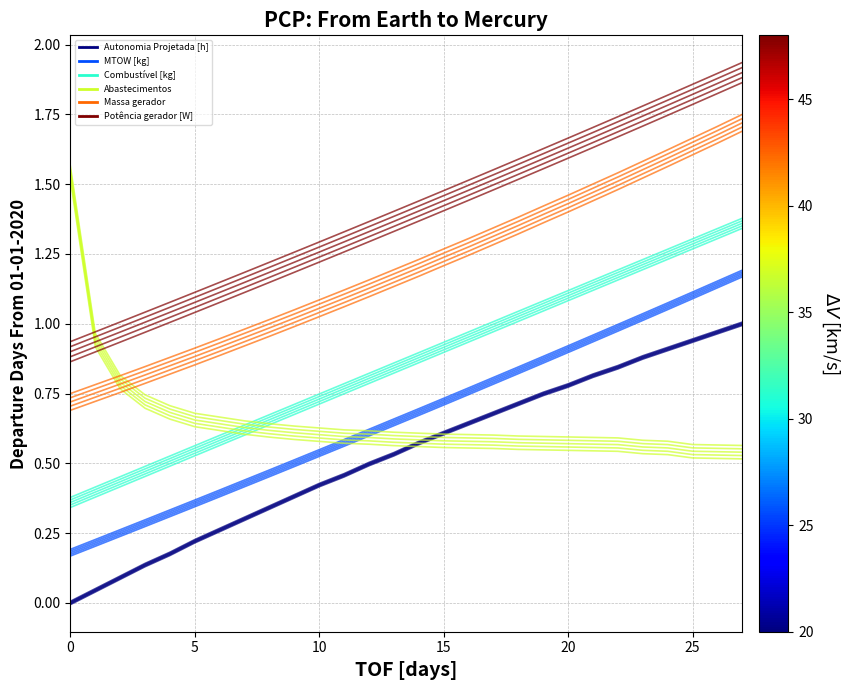

True or false: Combustível [kg] and Autonomia Projetada [h] intersect in this chart.

False